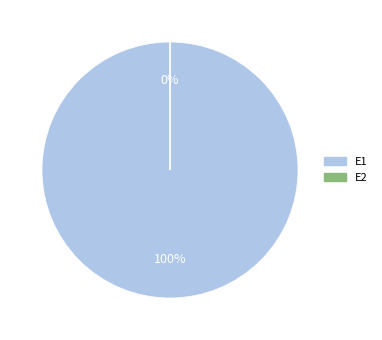

To the nearest percent, what is the difference between the largest and smallest slice percentages?

100%